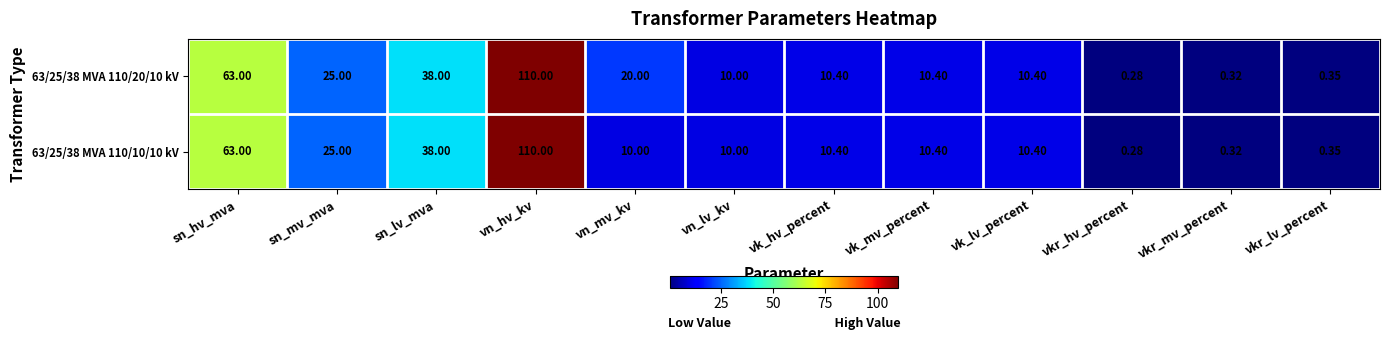

At which label is 63/25/38 MVA 110/20/10 kV closest to 55?

sn_hv_mva